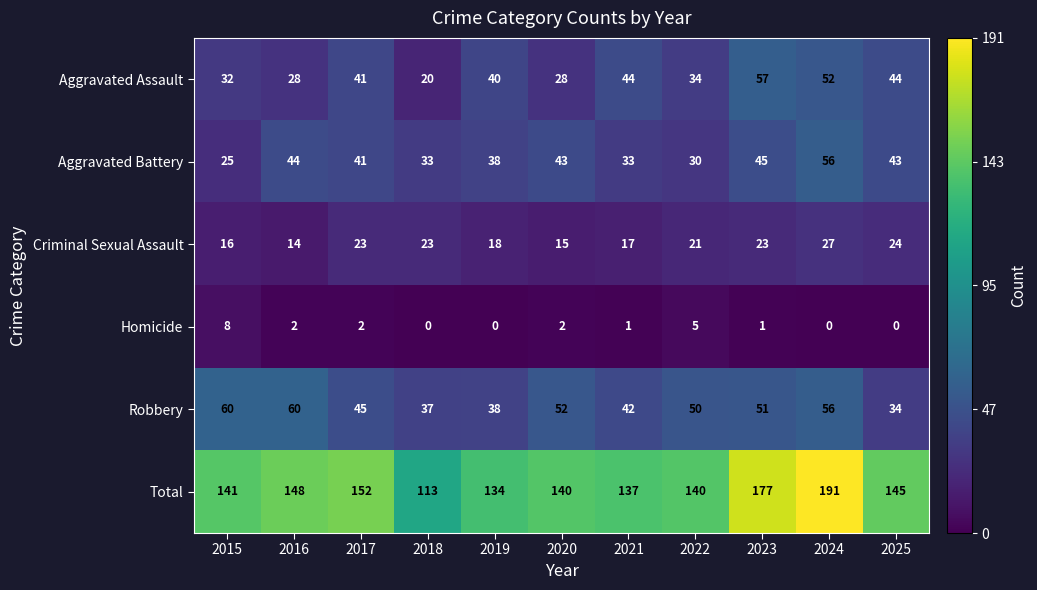

Which series has the largest total across all categories?

Total